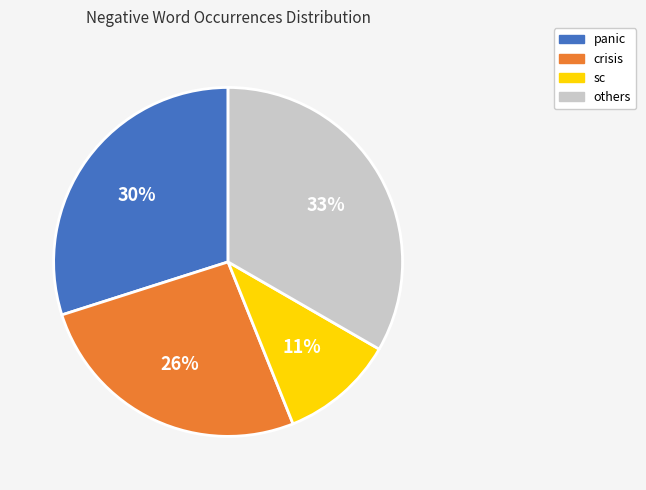

True or false: sc accounts for 1% of the total.

False